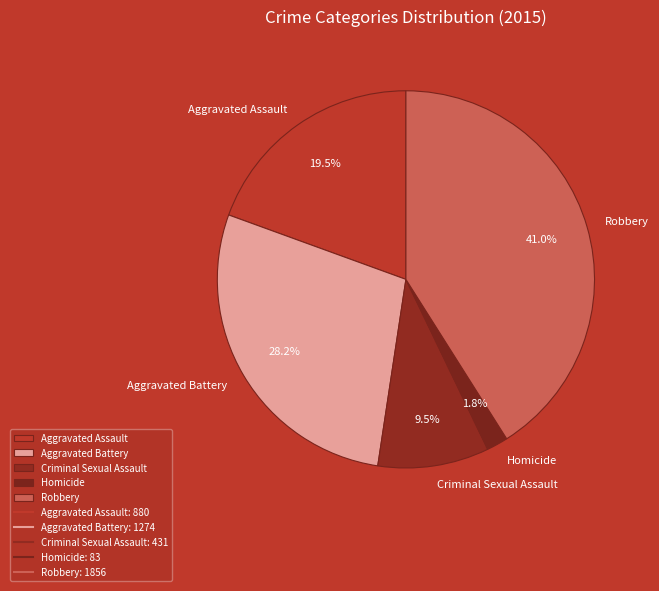

How many segments does this pie chart have?

5